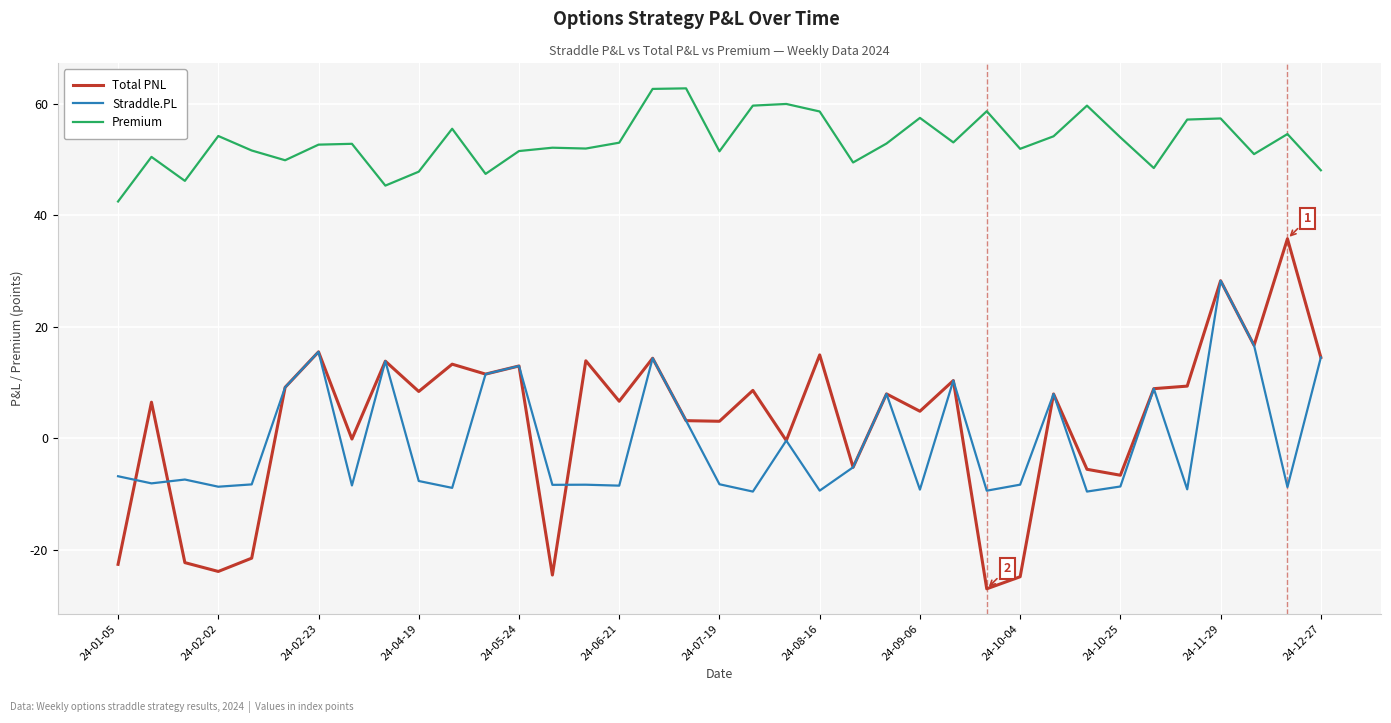

Count the number of categories in the chart.

37